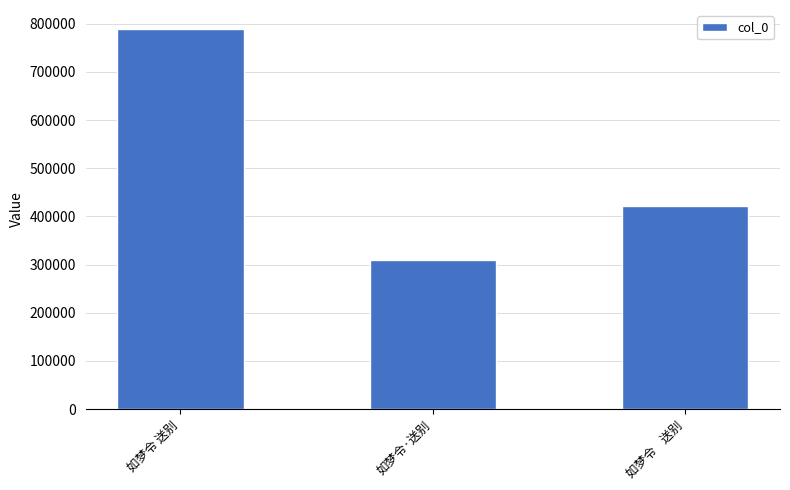

Which label corresponds to the largest value in the chart?

如梦令 送别